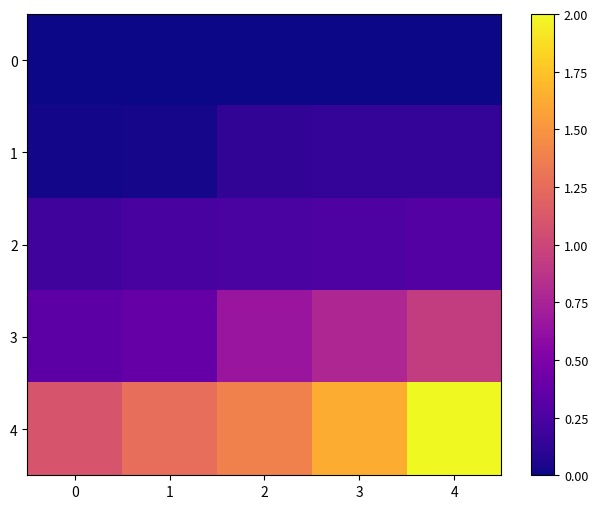

How many data points does each series have?

5